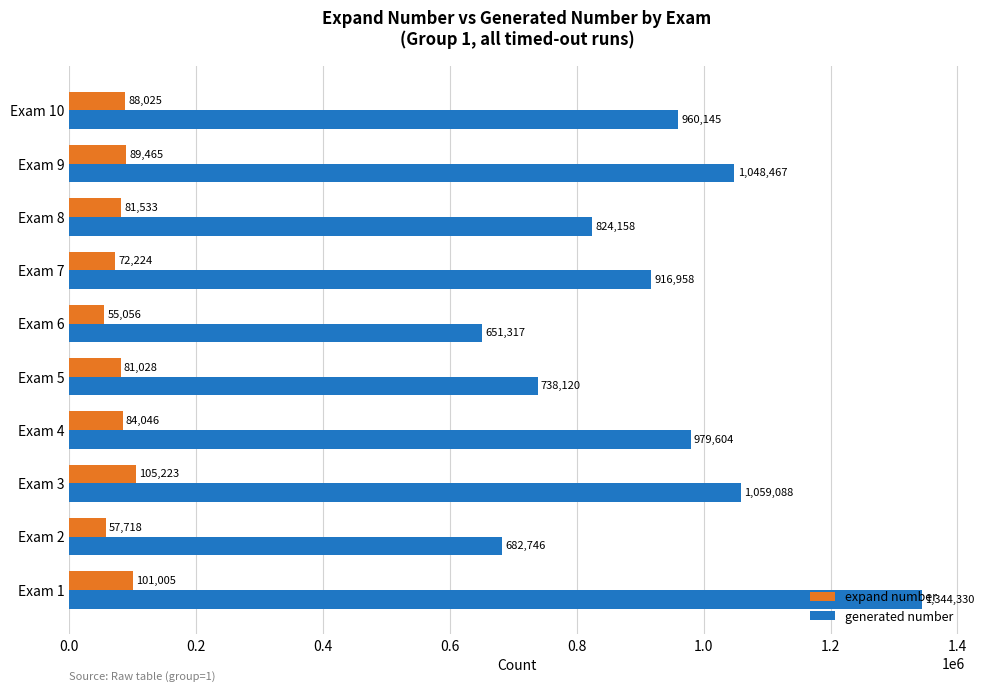

What are all the series names shown in the legend?

expand number, generated number